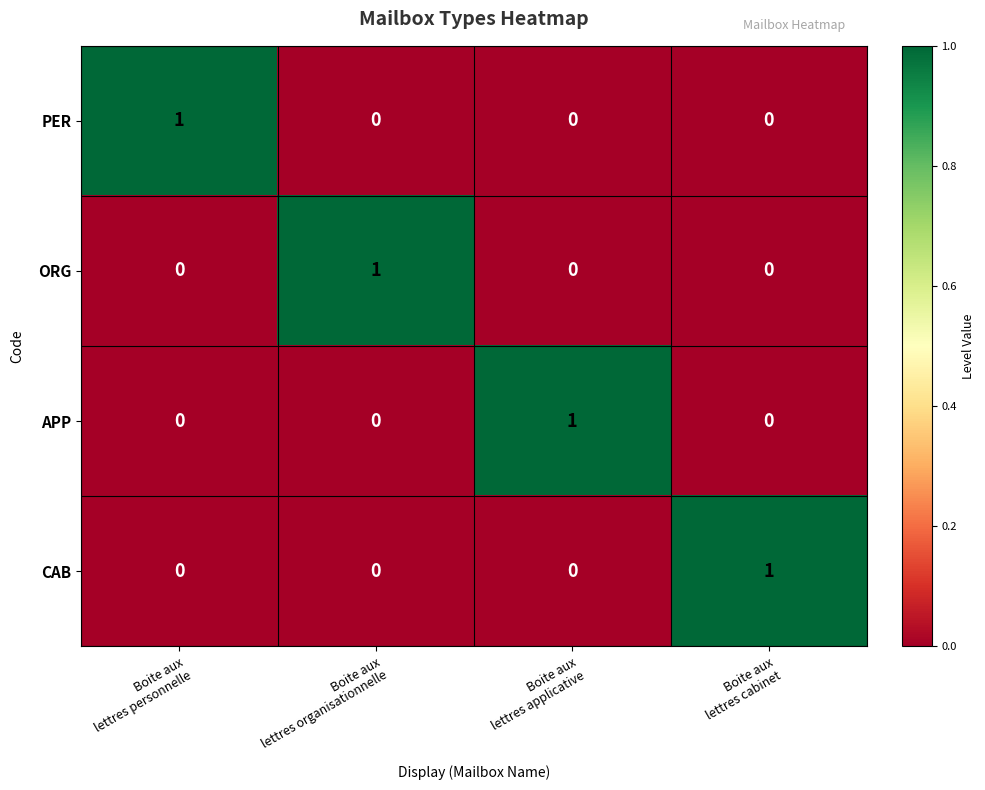

What is the total value across all series at Boite aux
lettres personnelle?

1